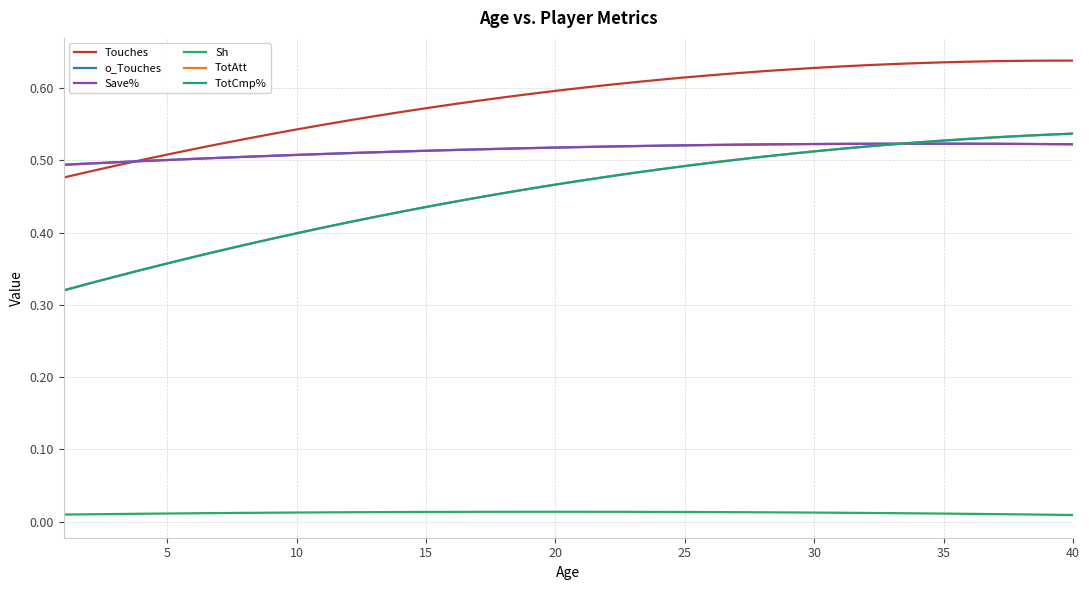

Does the chart display data point markers on the line(s)?

No